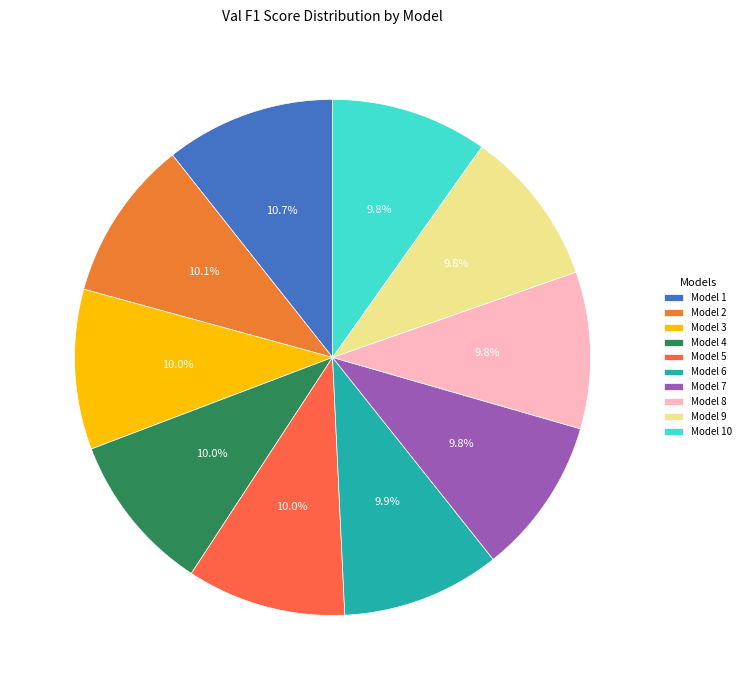

How many segments does this pie chart have?

10